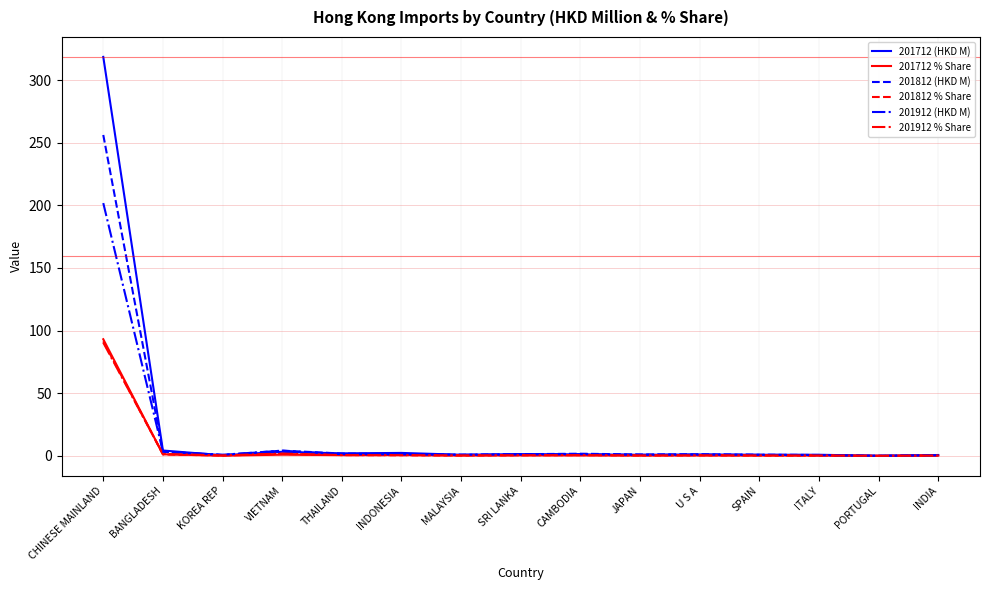

True or false: 201812 % Share has a value of 155.0 at CHINESE MAINLAND.

False